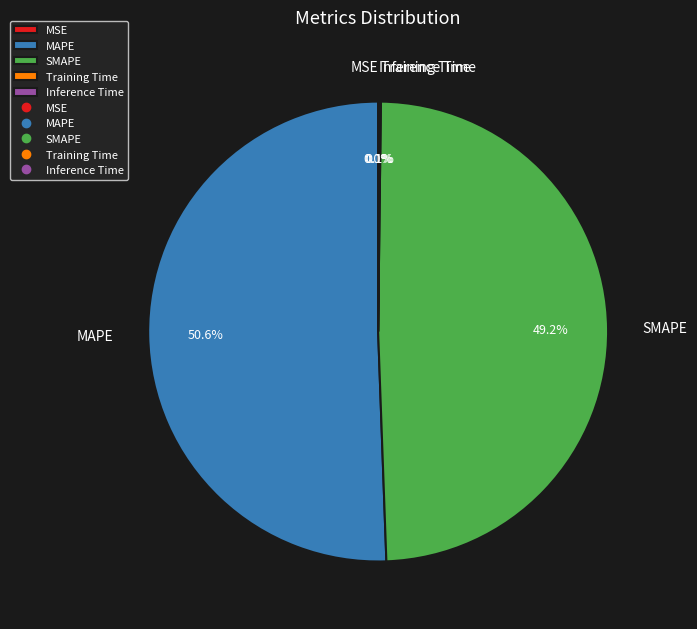

Is there any slice that represents more than half of the pie?

Yes